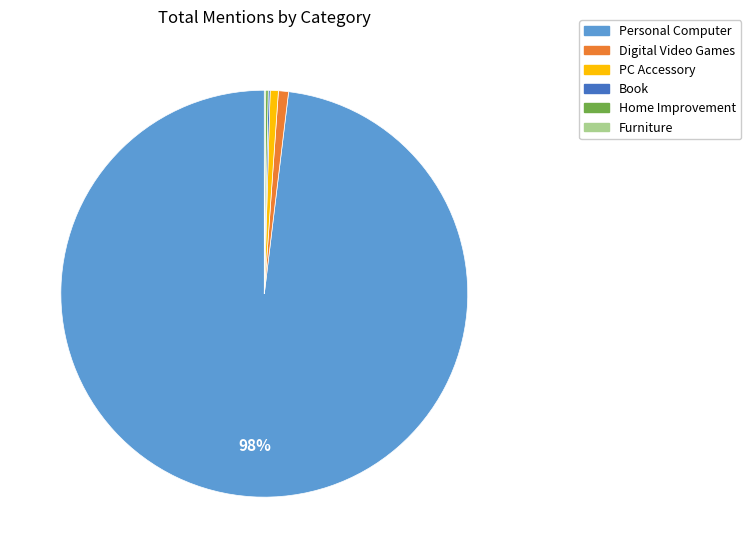

Is it true that Digital Video Games is 1% of the pie?

True